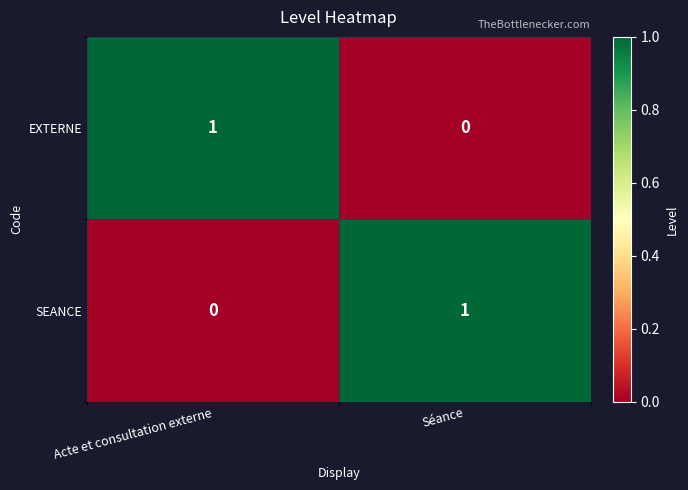

List the labels in order of SEANCE value, largest first.

Séance, Acte et consultation externe